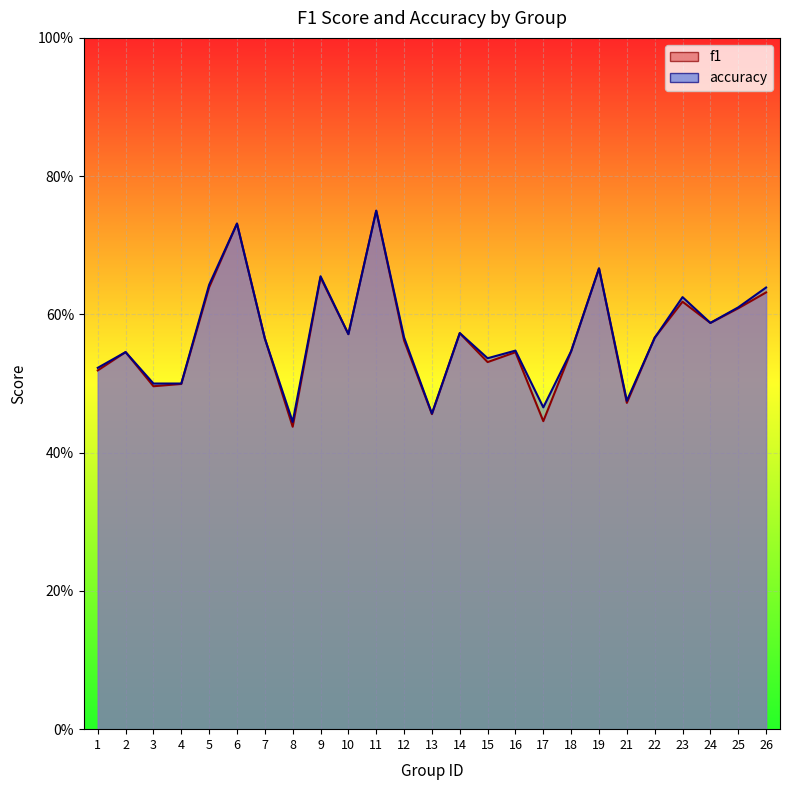

Which category has the lowest value across all series?

8